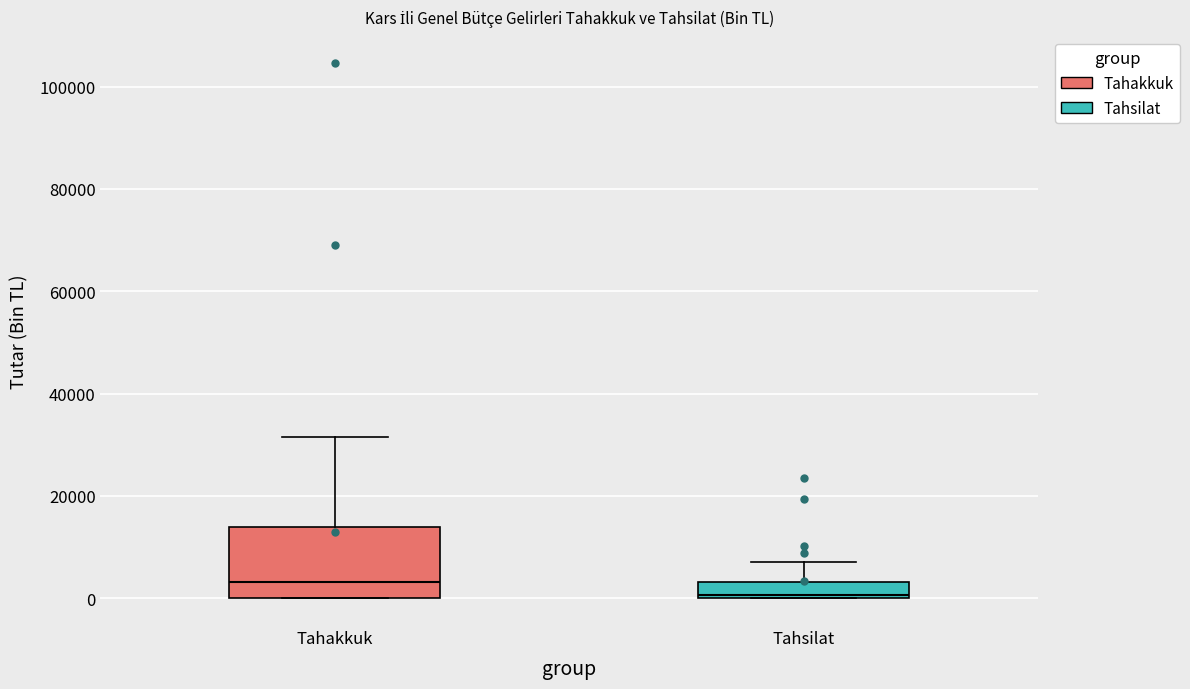

Reading left to right, transcribe this box plot: for each box, give where its median line is, the range the box spans, and where its two whiskers end, as read against the y-axis. The values are not printed on the chart, so give them approximately, as read against the axis.

Tahakkuk: median 4000, box 0 to 14000, whiskers 0 to 32000
Tahsilat: median 0 (just above the box's lower edge), box 0 to 4000, whiskers 0 to 8000